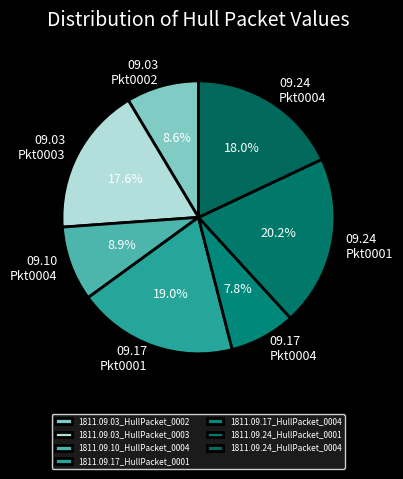

To the nearest percent, what portion does 1811.09.24_HullPacket_0004 represent?

18%